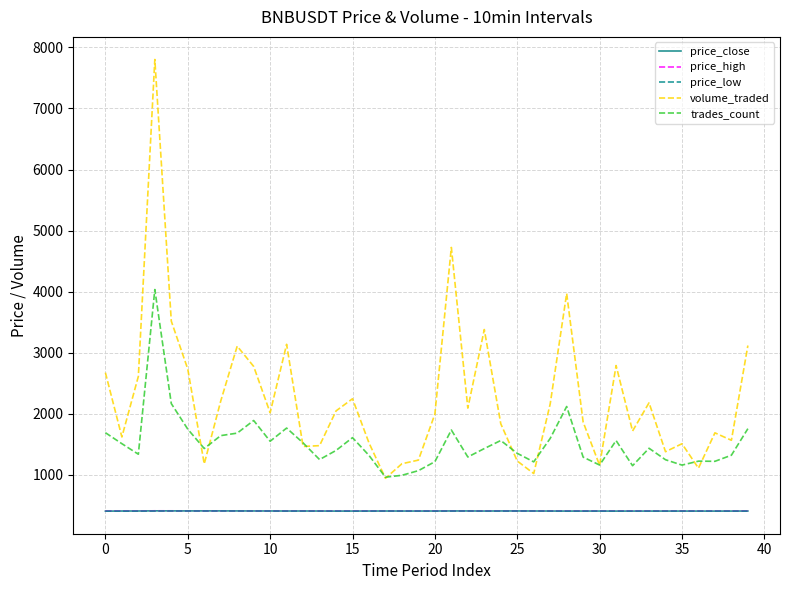

Which series has the largest total across all categories?

volume_traded